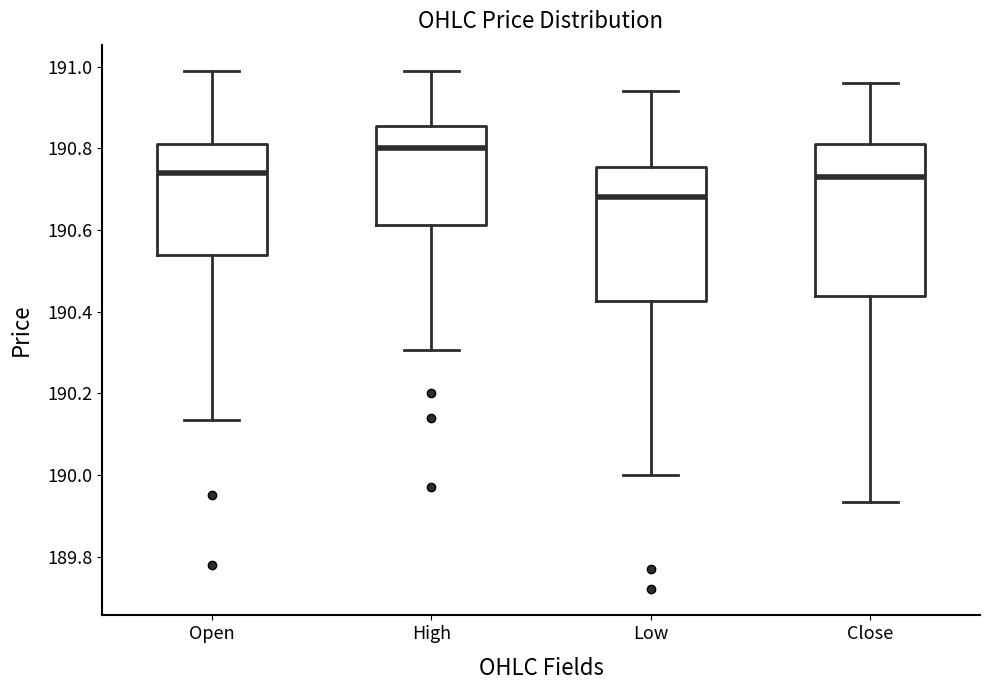

Reading left to right, read every box against the y-axis: the position of its median line, the range the box covers, and the ends of its whiskers. The values are not printed on the chart, so give them approximately, as read against the axis.

Open: median 190.74, box 190.54 to 190.82, whiskers 190.14 to 191.00
High: median 190.80, box 190.62 to 190.86, whiskers 190.30 to 191.00
Low: median 190.68, box 190.42 to 190.76, whiskers 190.00 to 190.94
Close: median 190.74, box 190.44 to 190.82, whiskers 189.94 to 190.96